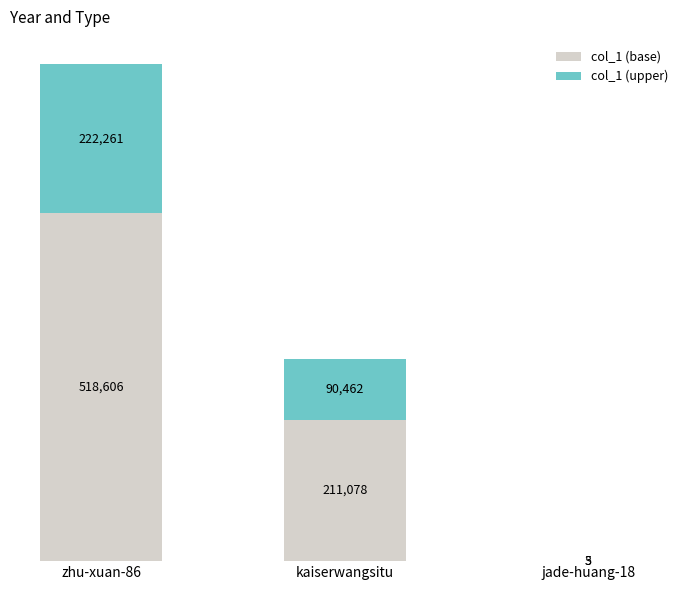

What is the total value across all series at jade-huang-18?

8